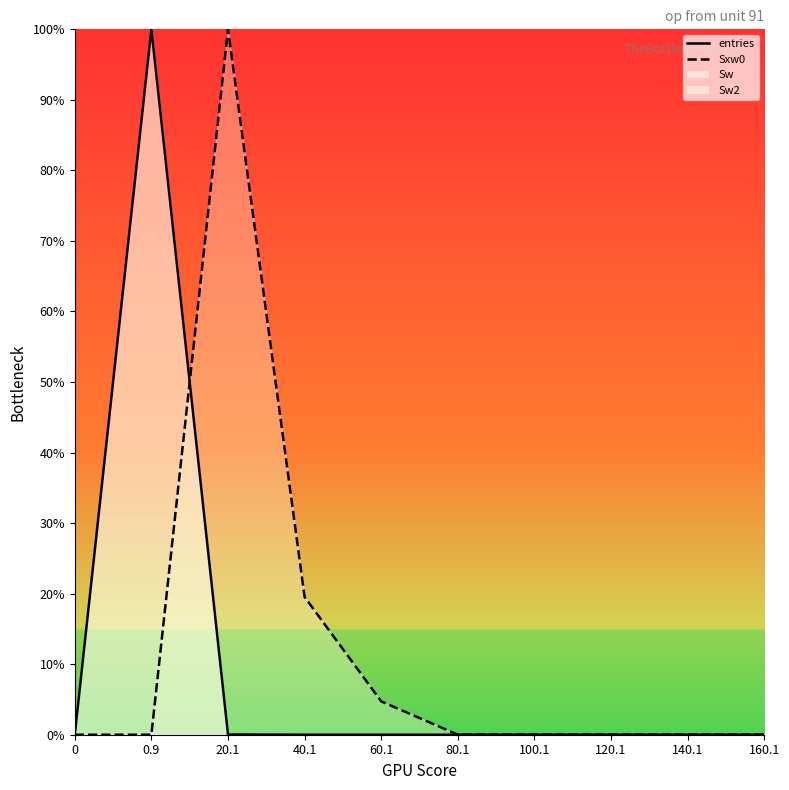

What is the total value across all series at 40.1?

19.5